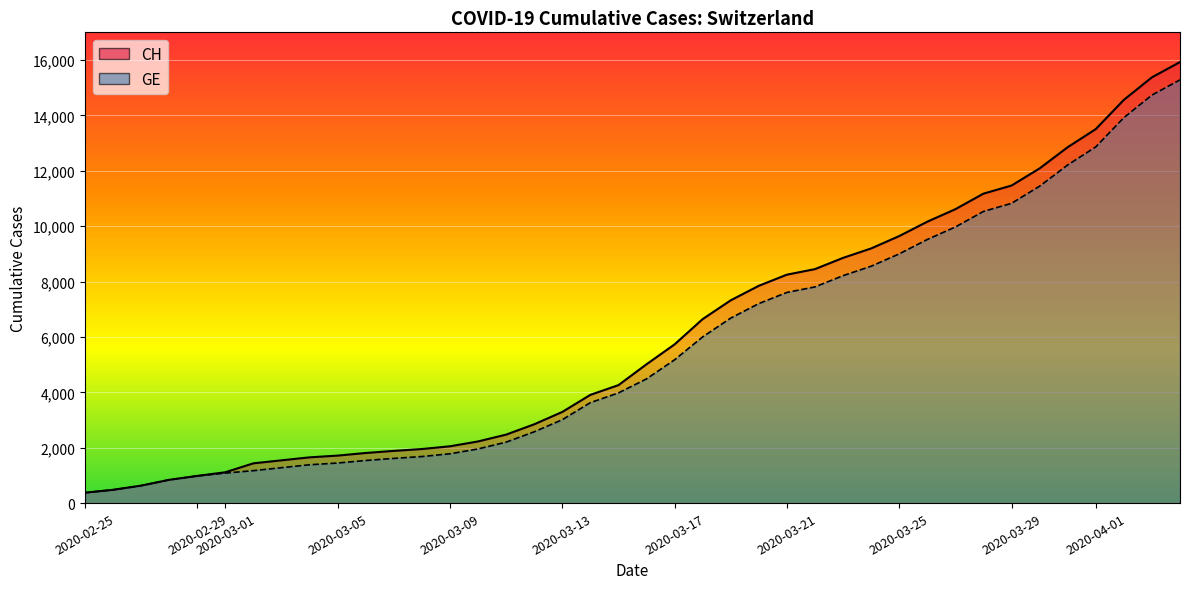

At 2020-03-15, list the series in order from smallest to largest.

GE, CH